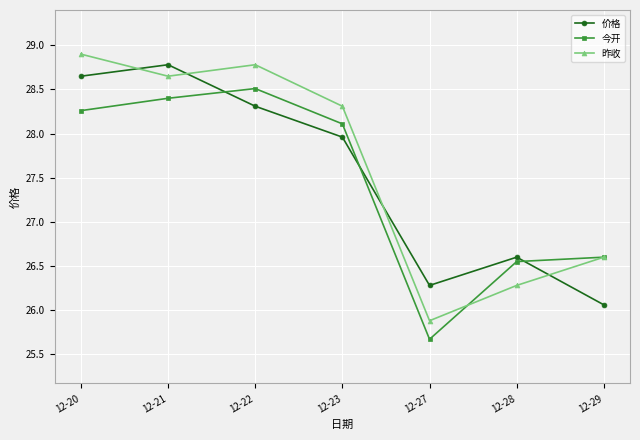

How many data points does each series have?

7